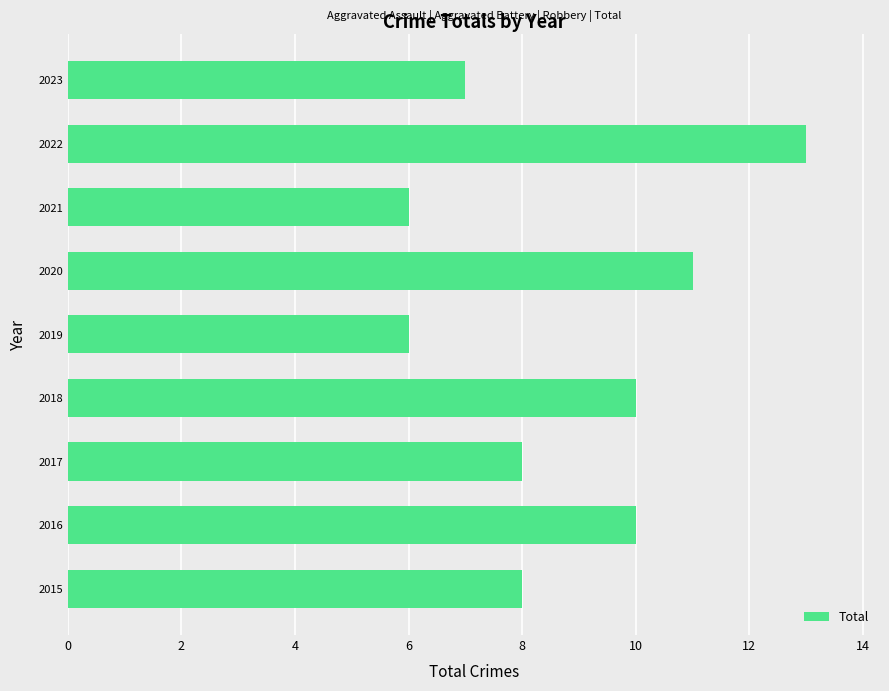

Which has a higher value, 2016 or 2023?

2016